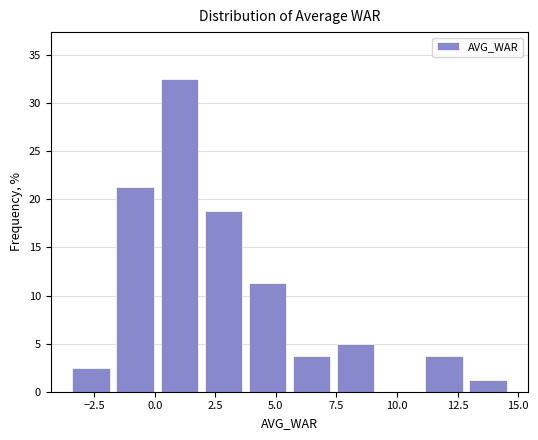

Around what value on the x-axis is the tallest bar? Give the approximate position of its centre, as read against the axis.

1.0